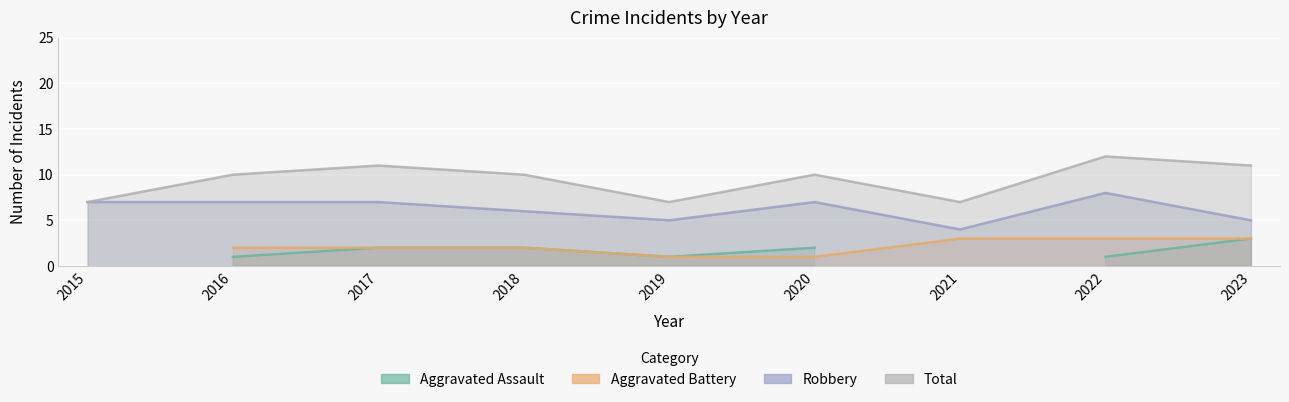

Between 2020 and 2021, which is larger?

2020